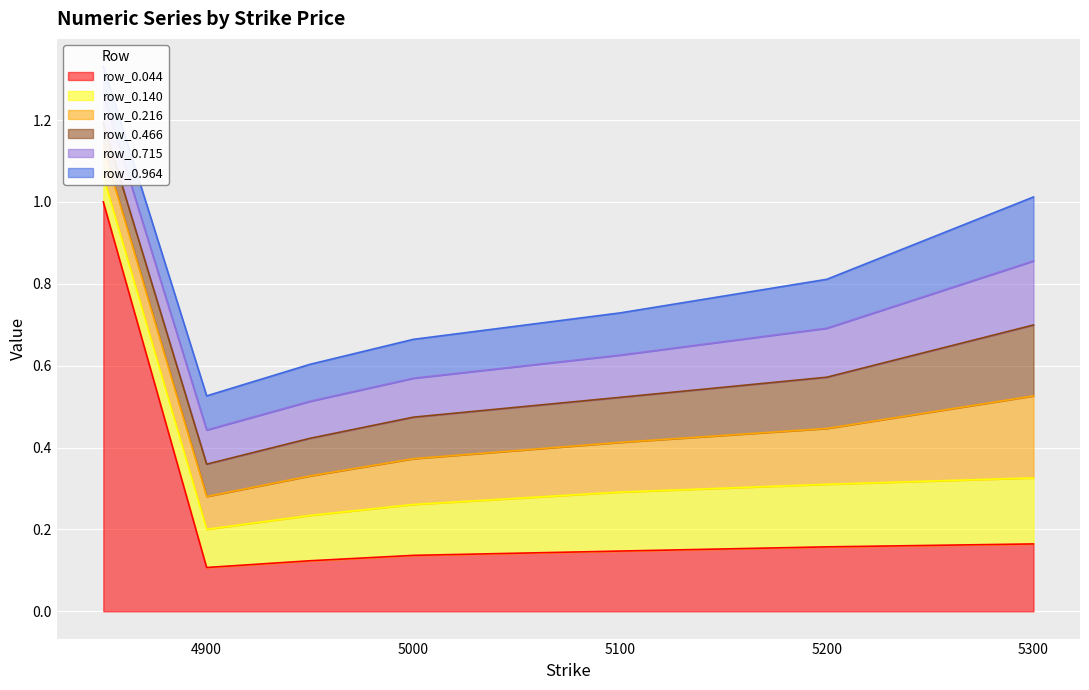

Rank the series at 3 from lowest to highest value.

row_0.715, row_0.964, row_0.466, row_0.216, row_0.140, row_0.044